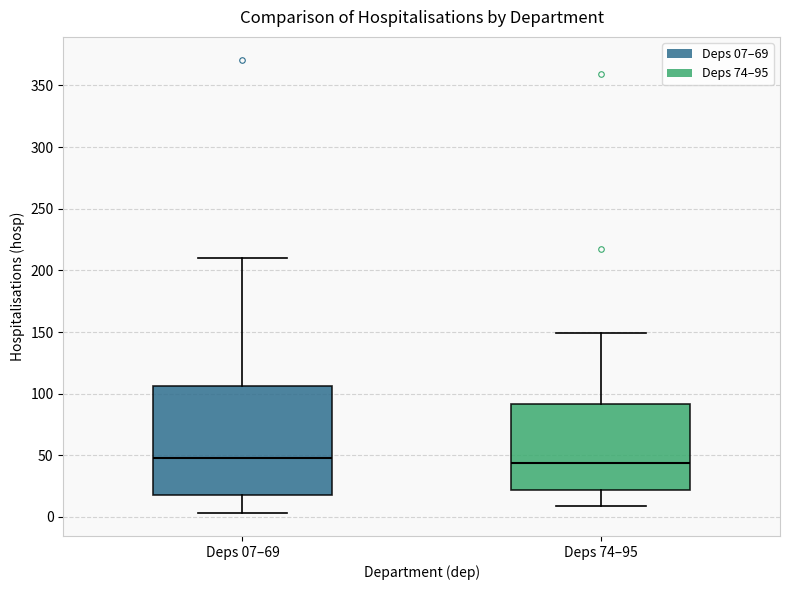

Reading left to right, read every box against the y-axis: the position of its median line, the range the box covers, and the ends of its whiskers. The values are not printed on the chart, so give them approximately, as read against the axis.

Deps 07–69: median 50, box 20 to 105, whiskers 5 to 210
Deps 74–95: median 45, box 20 to 90, whiskers 10 to 150